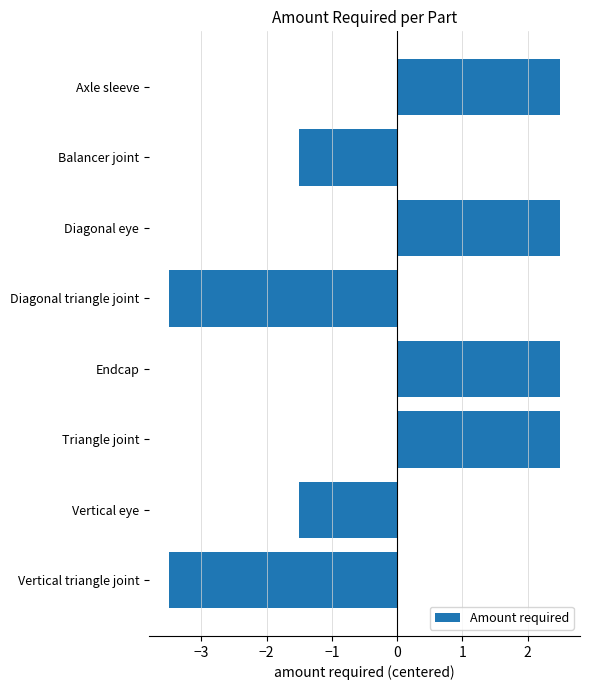

How many data points are less than 2?

4